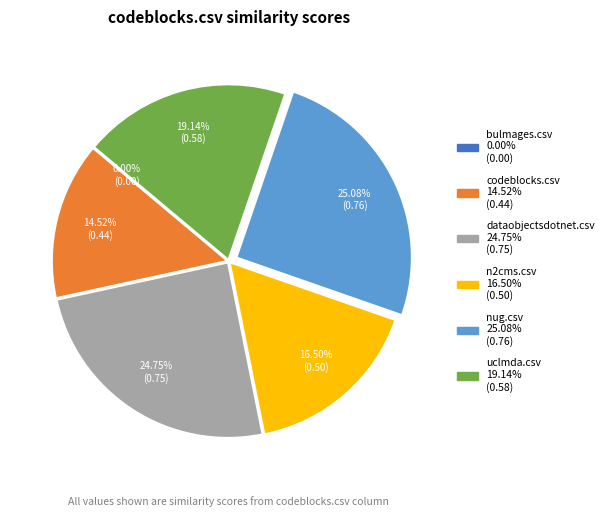

To the nearest percent, what percentage of the pie is n2cms.csv?

17%